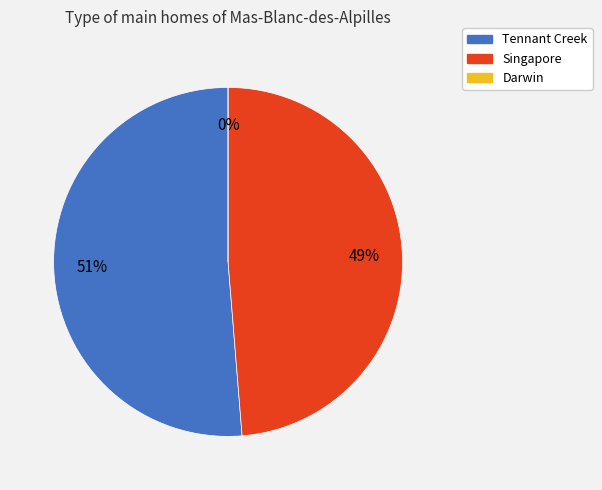

Rank the categories by value from lowest to highest.

Darwin, Singapore, Tennant Creek